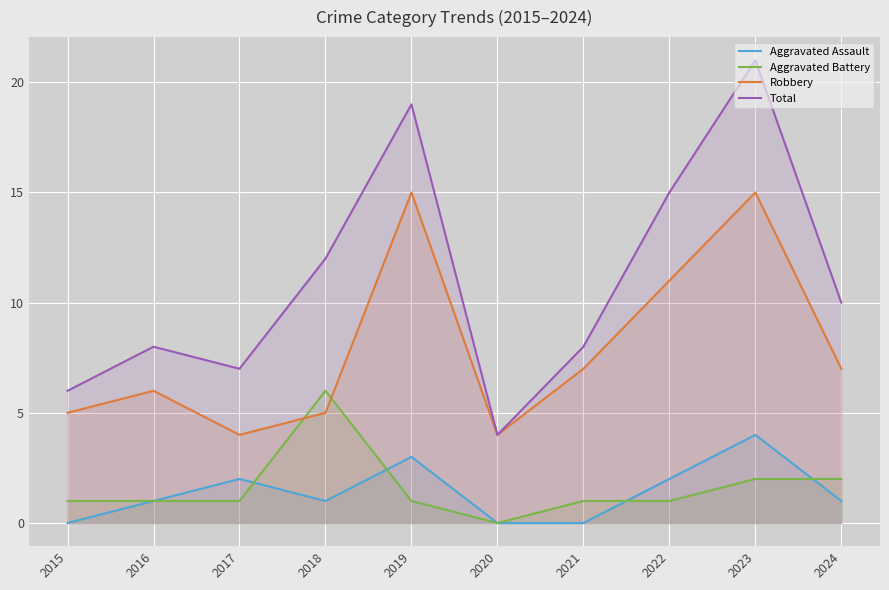

At which category does the chart reach its peak across all series?

2023